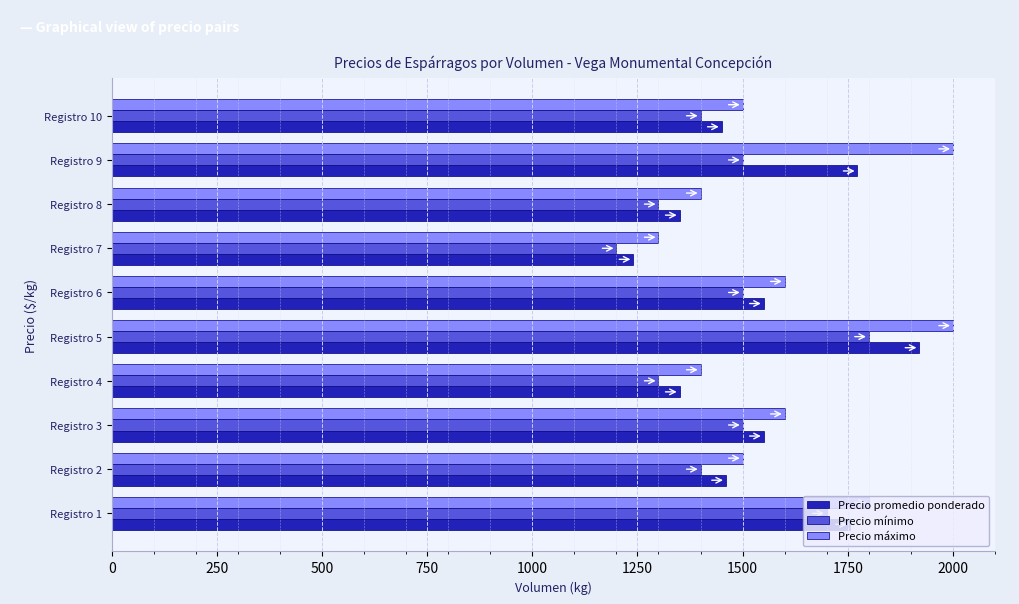

The value of Precio máximo at Registro 5 is 1287. True or false?

False